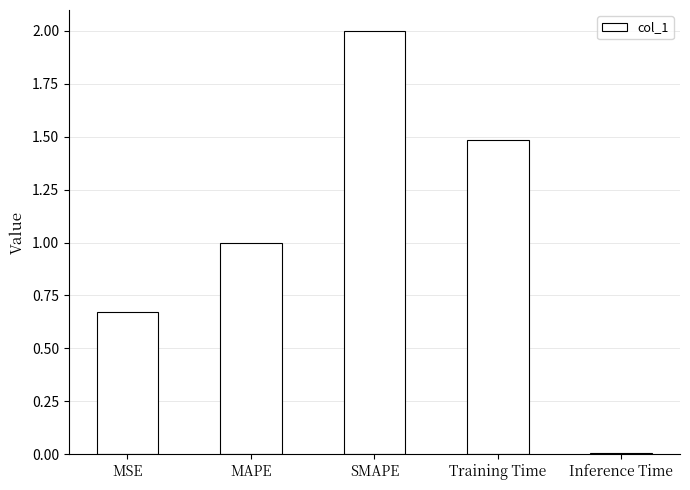

Are the bars horizontal?

No